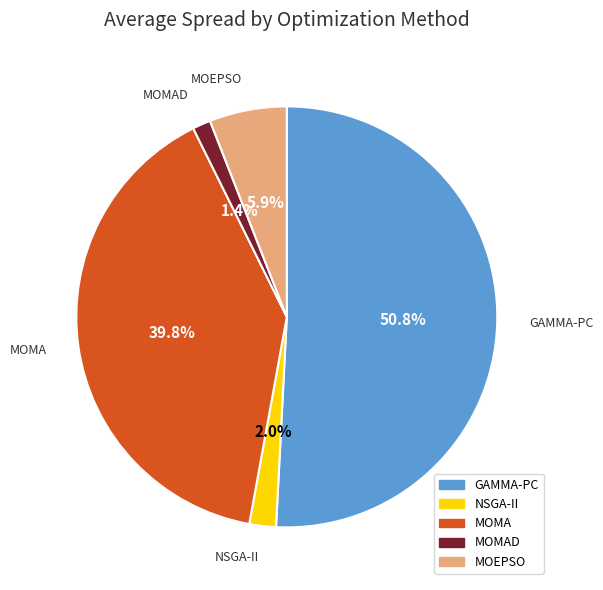

Is there any slice that represents more than half of the pie?

Yes